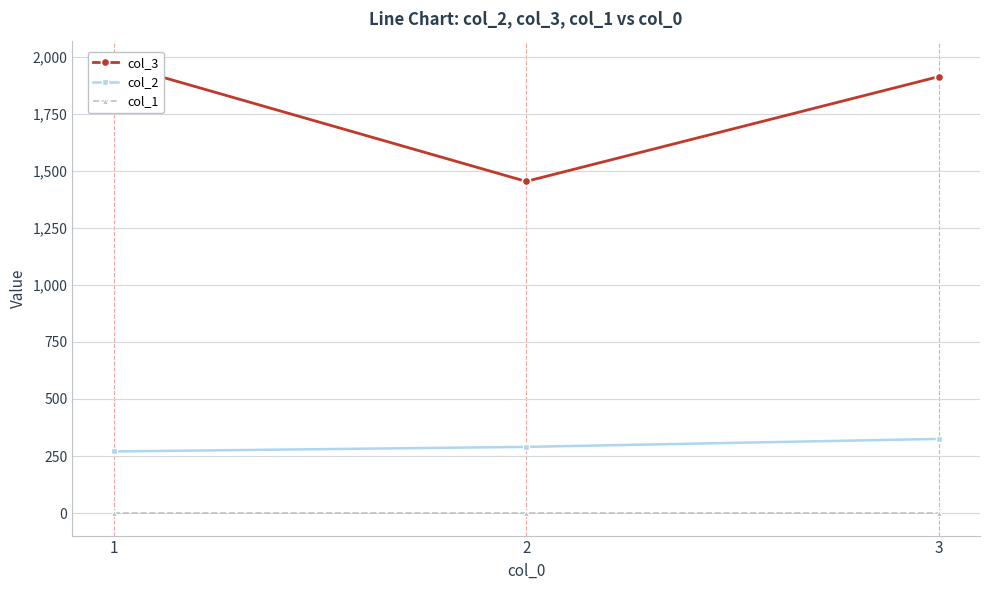

Which category has the highest value in the col_3 series?

1